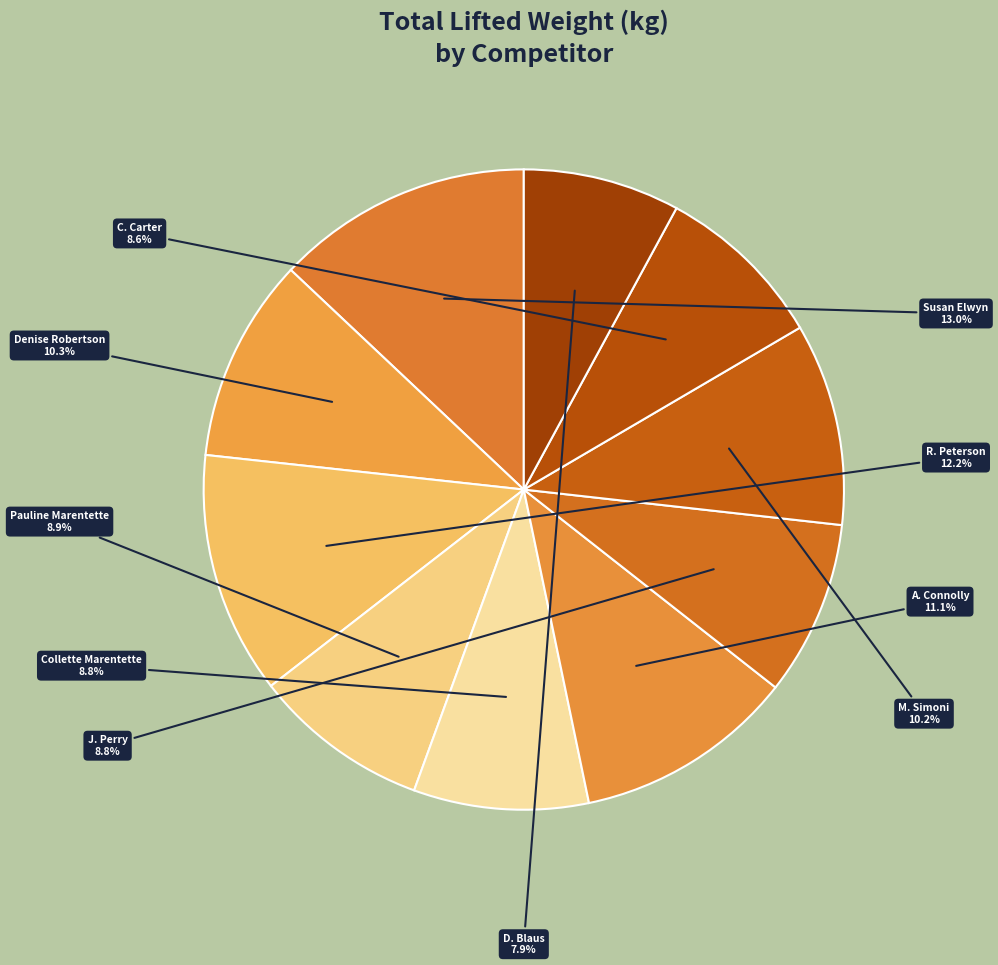

Which category has the biggest portion of the pie?

Susan Elwyn